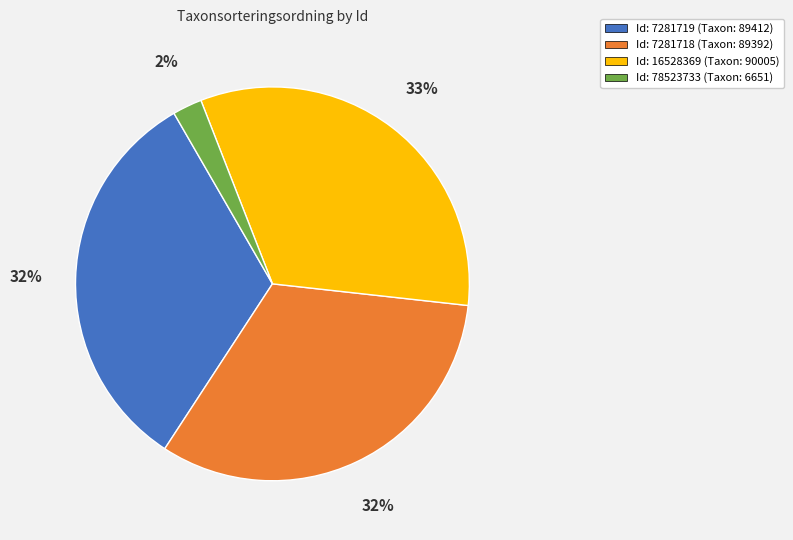

Does any single category account for the majority?

No